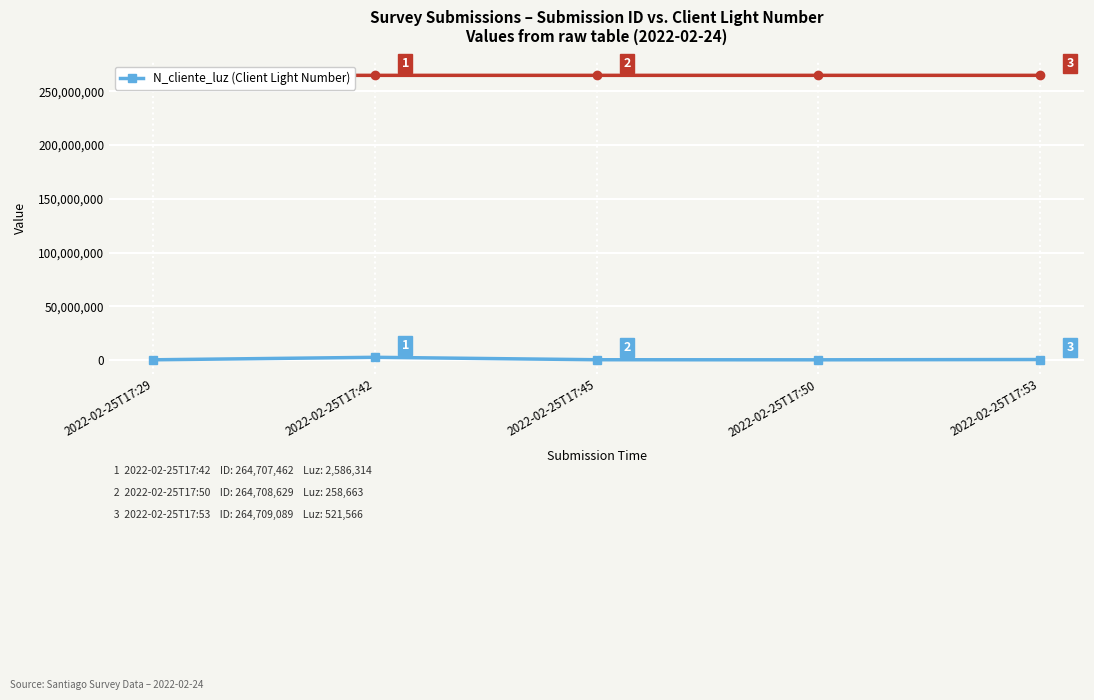

List the labels in order of value, largest first.

2022-02-25T17:42, 2022-02-25T17:53, 2022-02-25T17:45, 2022-02-25T17:29, 2022-02-25T17:50